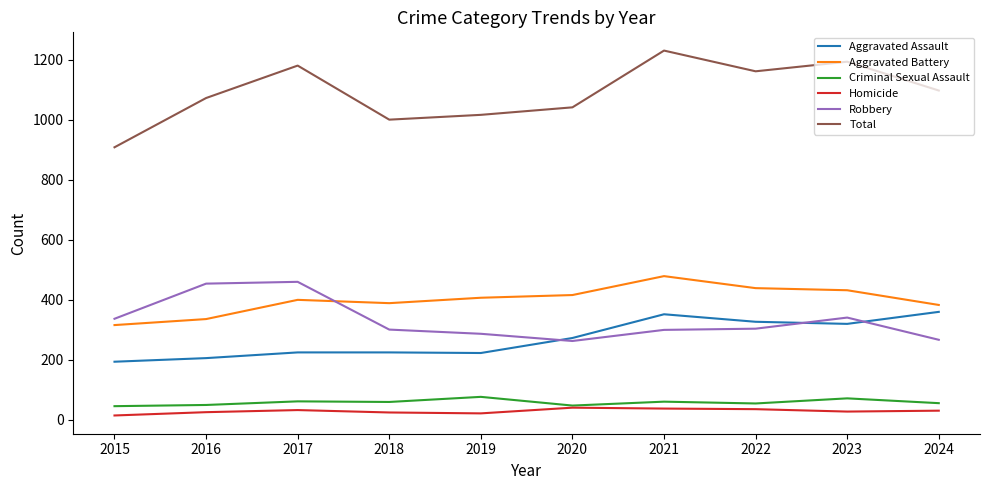

Which category has the highest value across all series?

2021